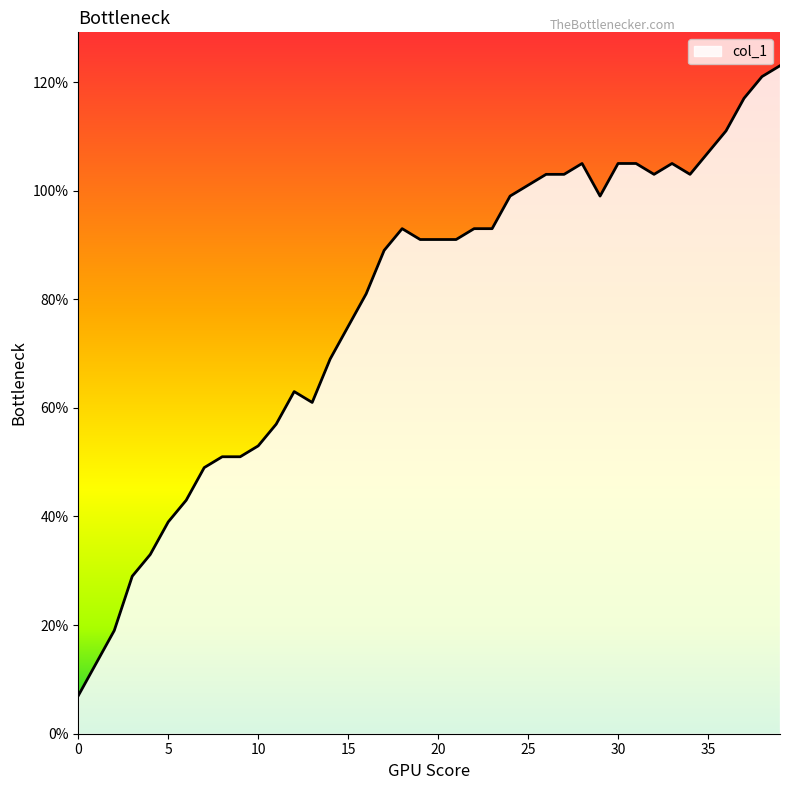

What is the greatest value displayed?

123